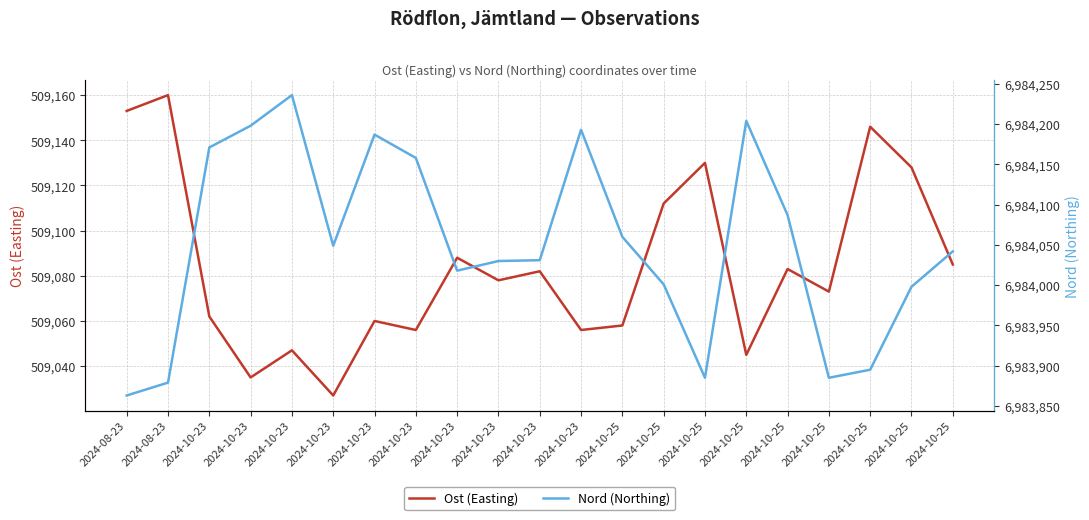

Reading right to left, list all the values displayed in this chart.

Ost (Easting): 2024-10-25=509085	2024-10-25=509128	2024-10-25=509146	2024-10-25=509073	2024-10-25=509083	2024-10-25=509045	2024-10-25=509130	2024-10-25=509112	2024-10-25=509058	2024-10-23=509056	2024-10-23=509082	2024-10-23=509078	2024-10-23=509088	2024-10-23=509056	2024-10-23=509060	2024-10-23=509027	2024-10-23=509047	2024-10-23=509035	2024-10-23=509062	2024-08-23=509160	2024-08-23=509153
Nord (Northing): 2024-10-25=6984042	2024-10-25=6983998	2024-10-25=6983895	2024-10-25=6983885	2024-10-25=6984087	2024-10-25=6984204	2024-10-25=6983885	2024-10-25=6984001	2024-10-25=6984060	2024-10-23=6984193	2024-10-23=6984031	2024-10-23=6984030	2024-10-23=6984018	2024-10-23=6984158	2024-10-23=6984187	2024-10-23=6984049	2024-10-23=6984236	2024-10-23=6984198	2024-10-23=6984171	2024-08-23=6983879	2024-08-23=6983863